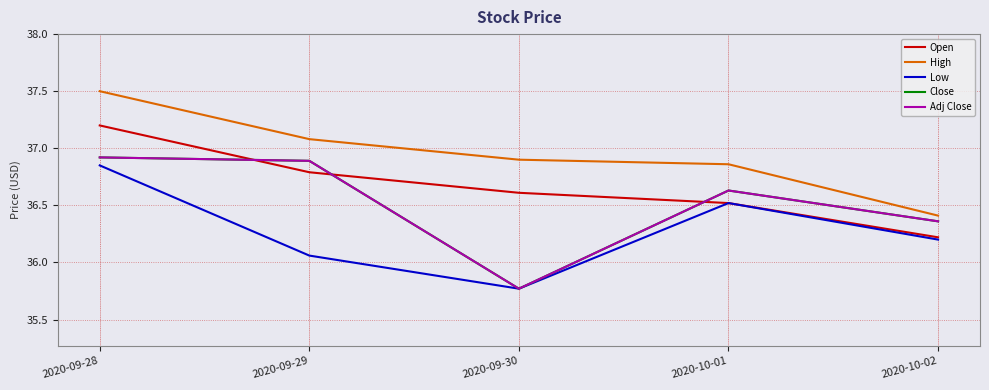

True or false: High has a value of 12.2 at 2020-10-01.

False